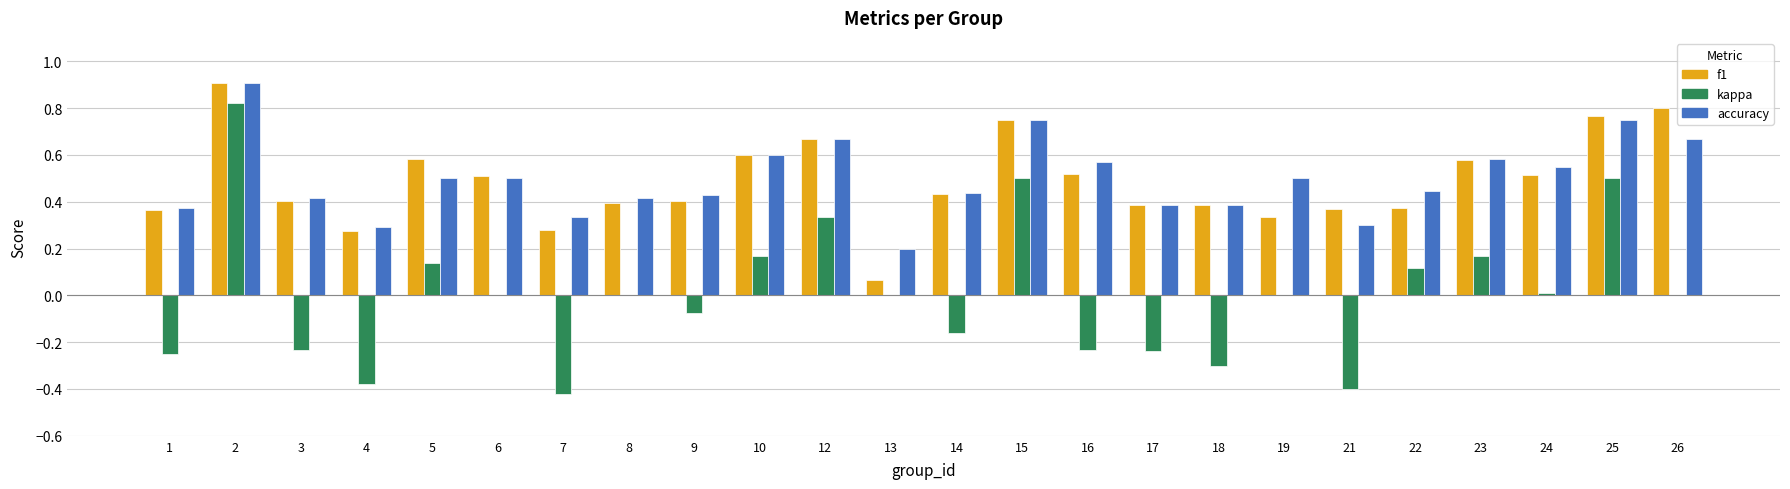

Which series changed the most between 7 and 12?

kappa